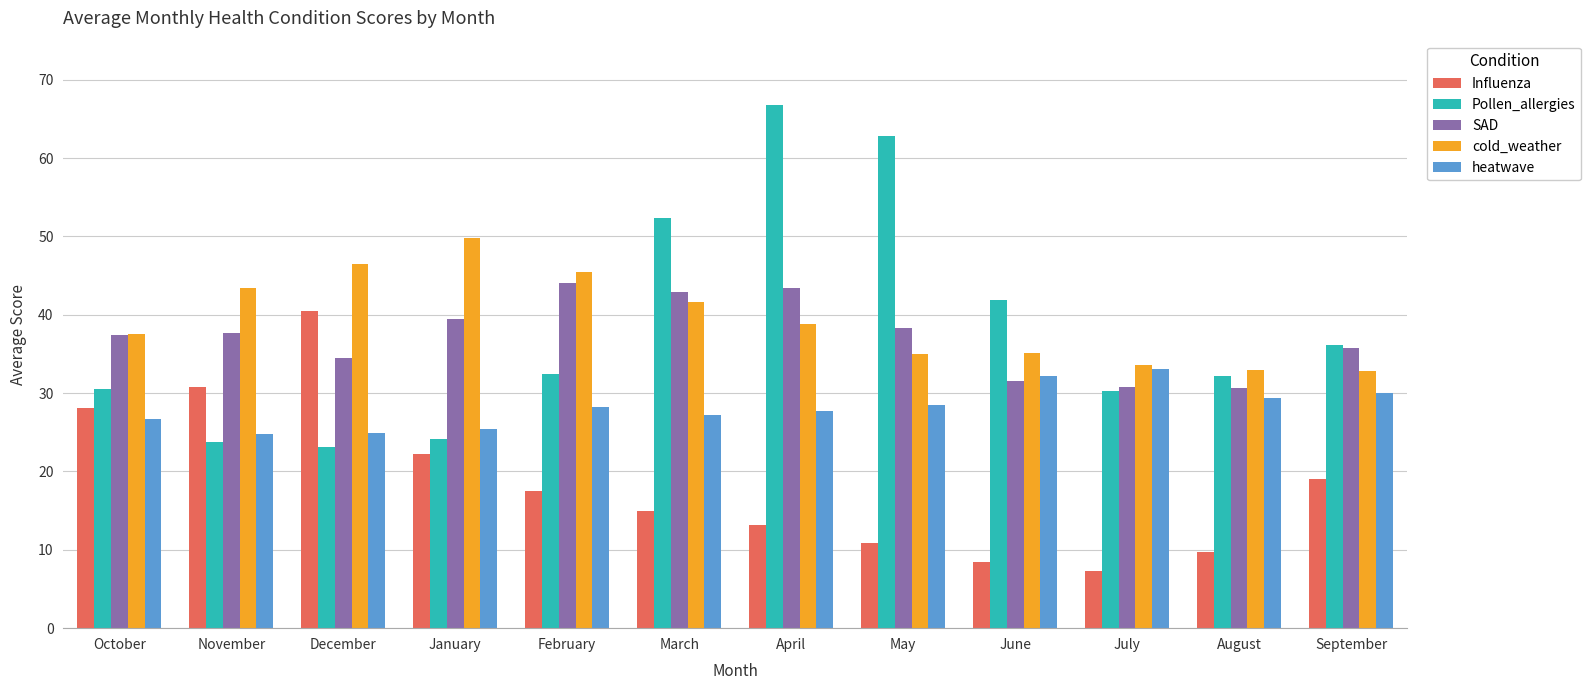

What is the total value across all series at September?

153.8